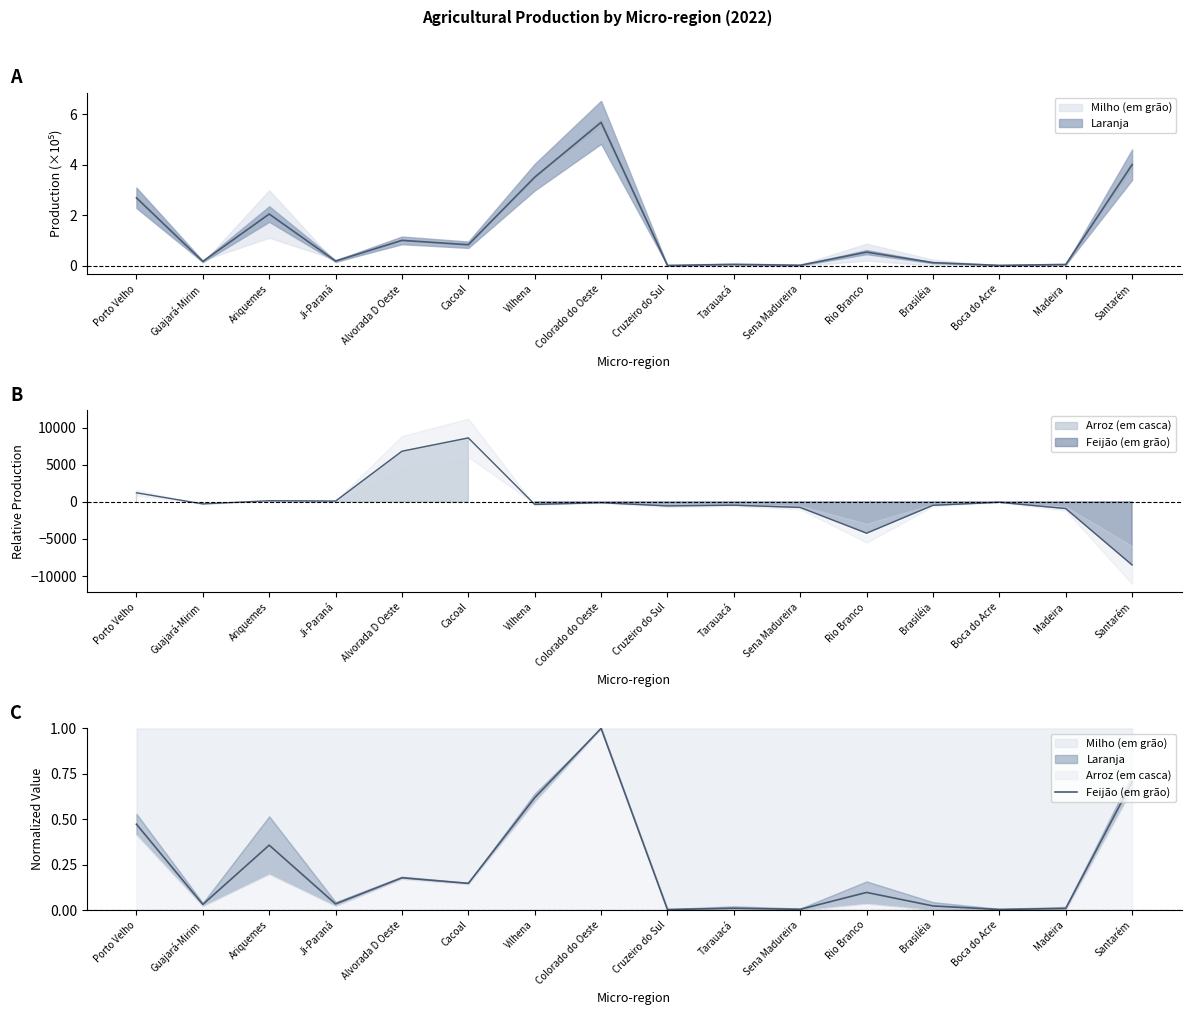

The value at Cacoal is 0.2. True or false?

False